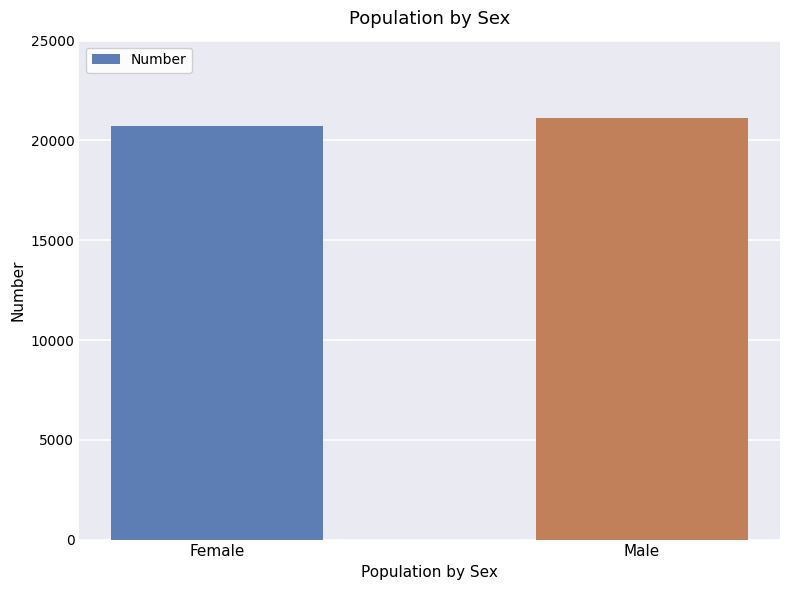

List the labels in order of value, smallest first.

Female, Male